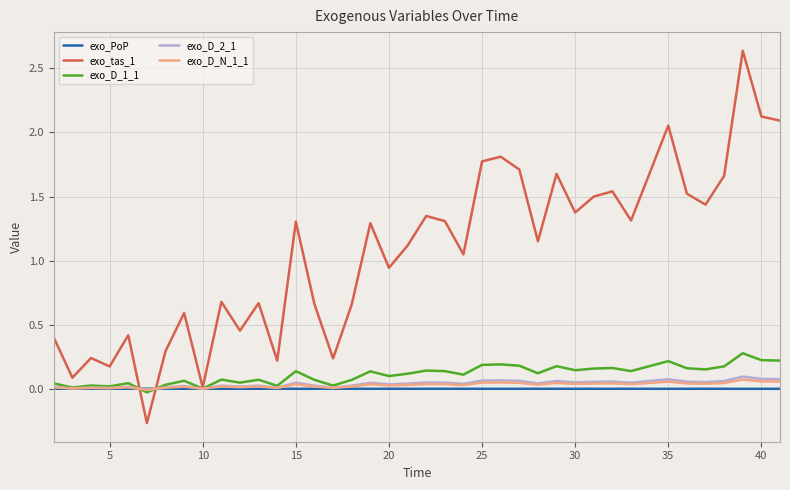

Which series has the largest range (max minus min)?

exo_tas_1